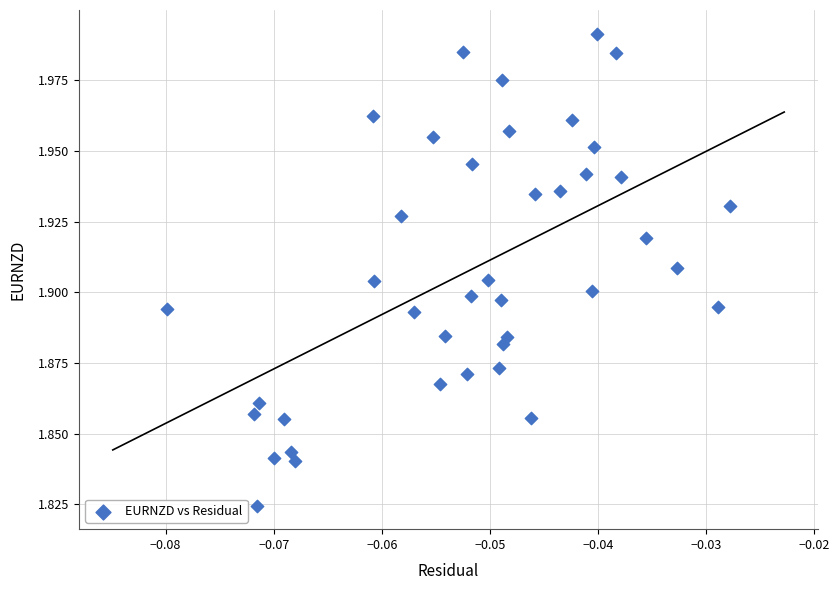

How many data points are displayed?

40